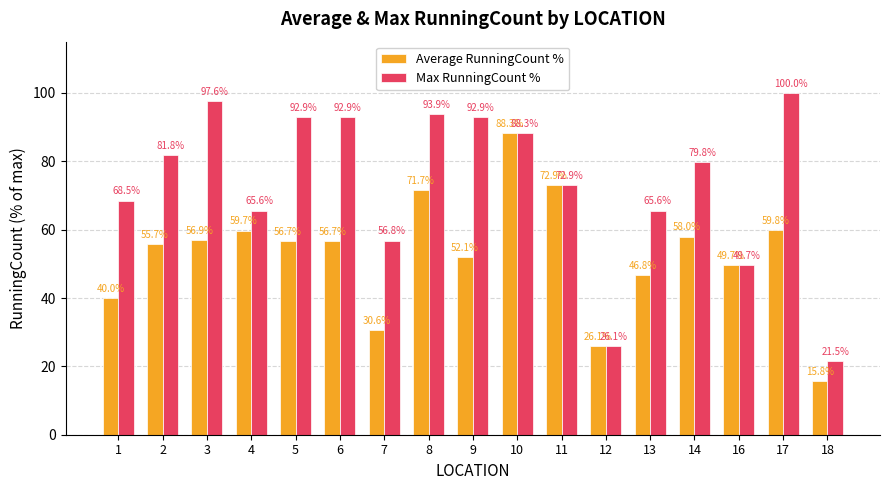

Between 8 and 12, which series saw the biggest shift?

Max RunningCount %